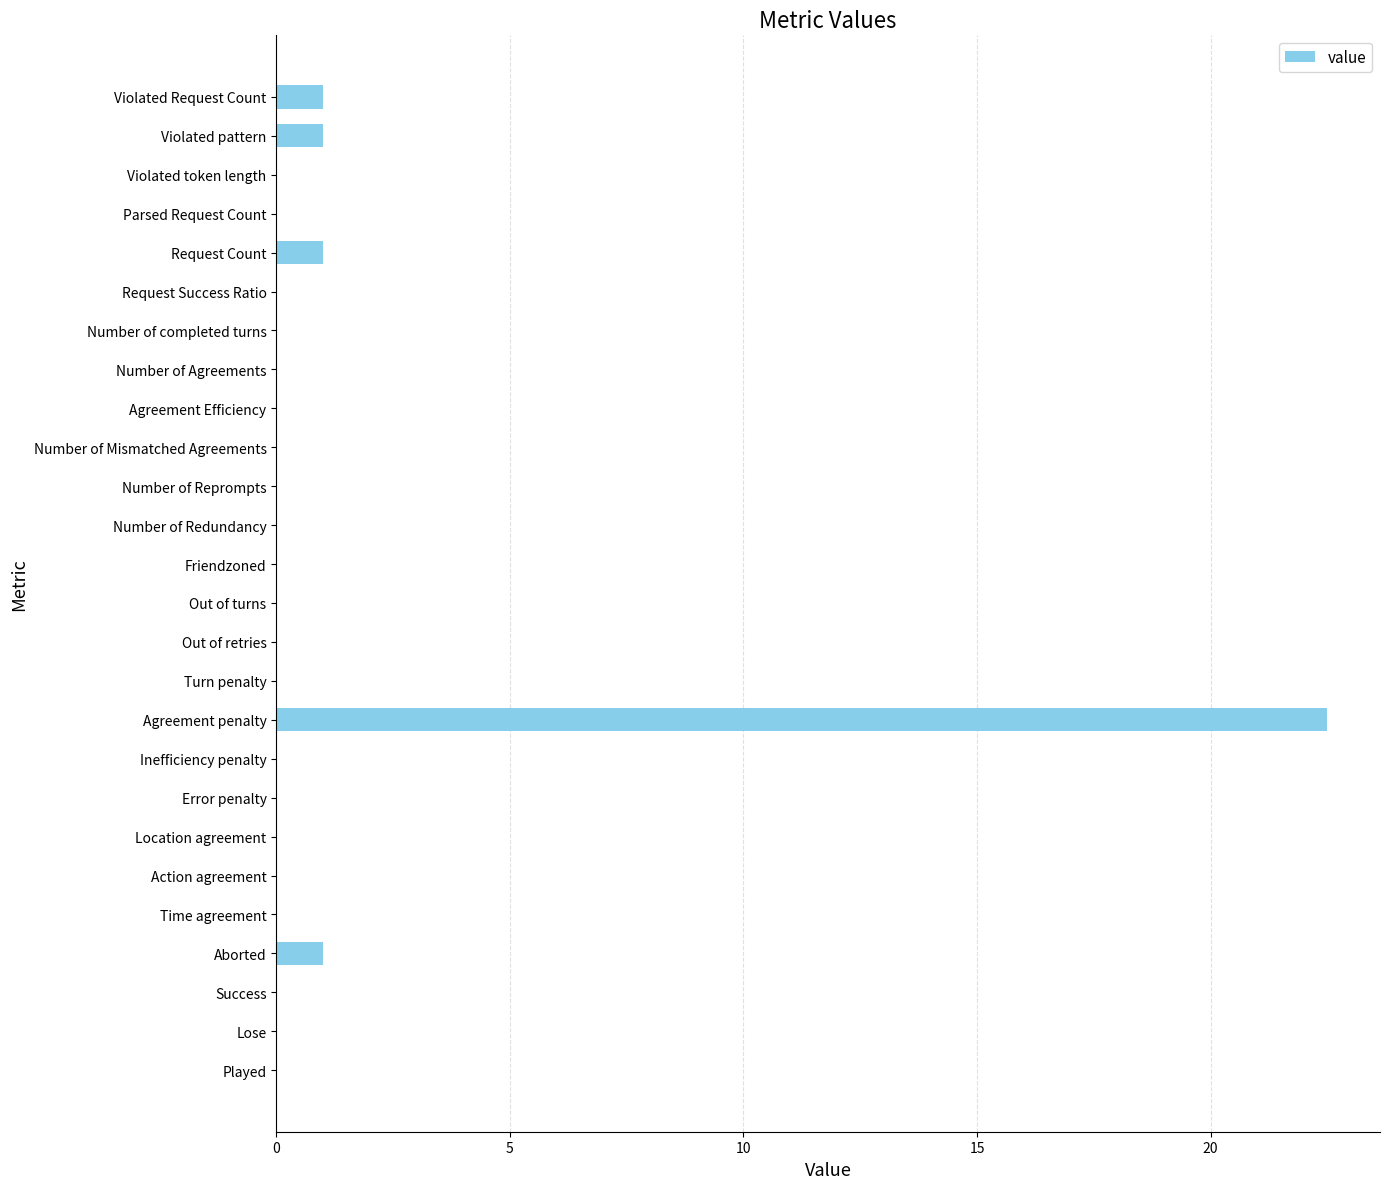

Reading bottom to top, transcribe all the data shown in this chart.

Played=0.0	Lose=0.0	Success=0.0	Aborted=1.0	Time agreement=0.0	Action agreement=0.0	Location agreement=0.0	Error penalty=0.0	Inefficiency penalty=0.0	Agreement penalty=22.5	Turn penalty=0.0	Out of retries=0.0	Out of turns=0.0	Friendzoned=0.0	Number of Redundancy=0.0	Number of Reprompts=0.0	Number of Mismatched Agreements=0.0	Agreement Efficiency=0.0	Number of Agreements=0.0	Number of completed turns=0.0	Request Success Ratio=0.0	Request Count=1.0	Parsed Request Count=0.0	Violated token length=0.0	Violated pattern=1.0	Violated Request Count=1.0